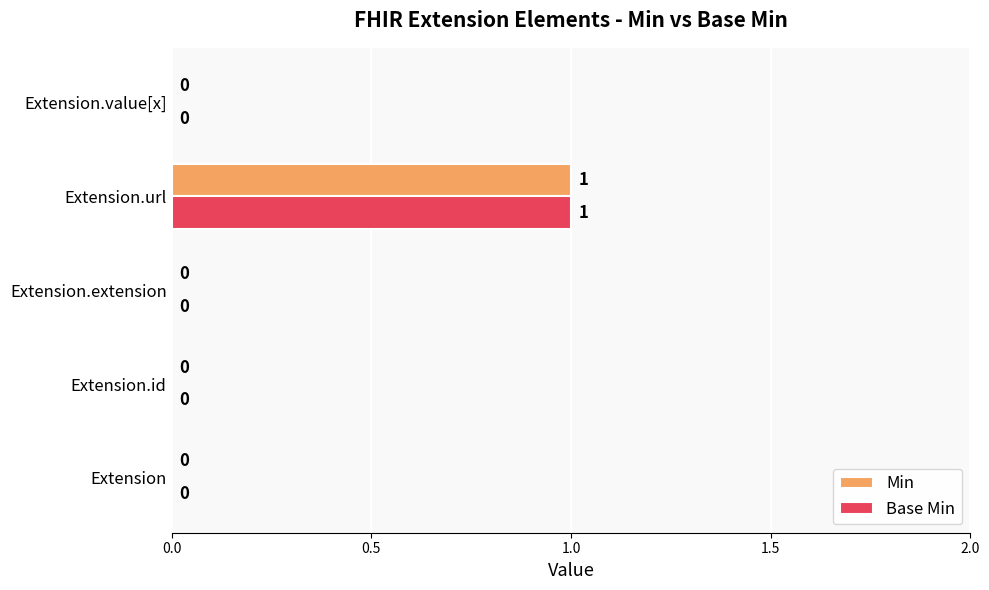

True or false: Base Min has a value of 1 at Extension.url.

True